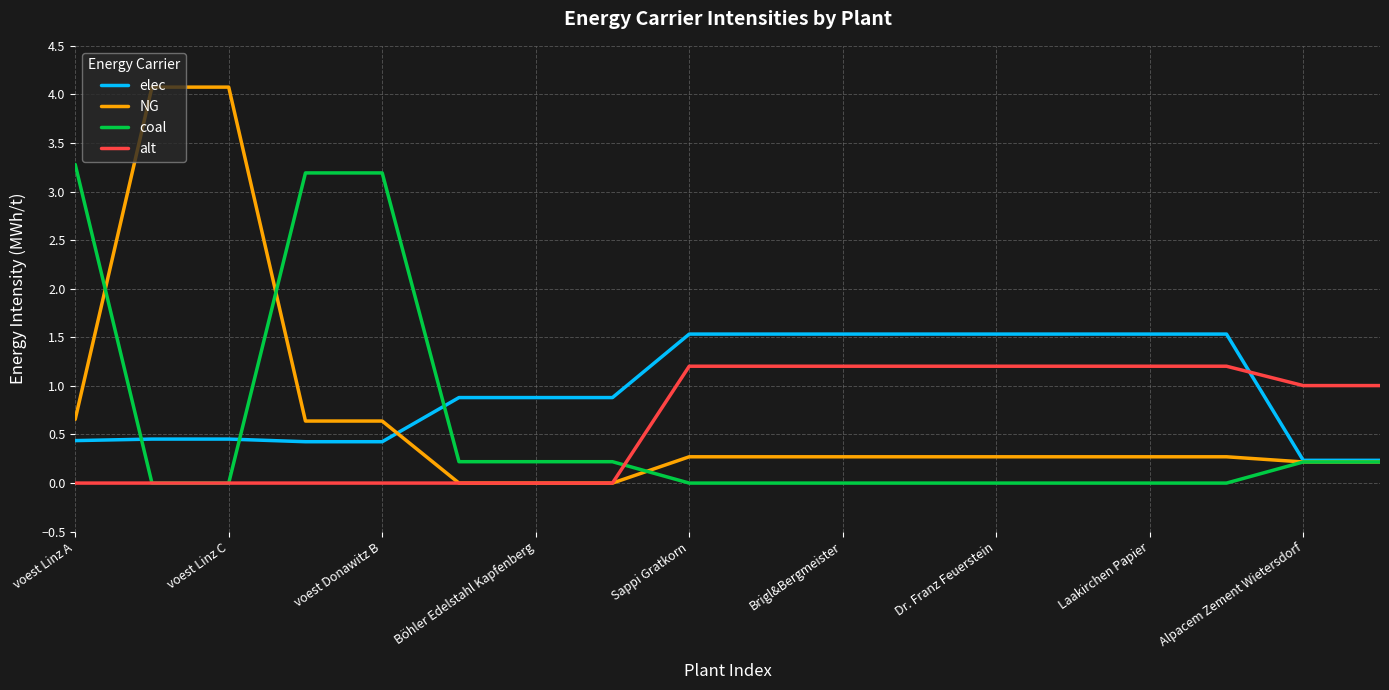

What is the greatest value displayed?

4.1